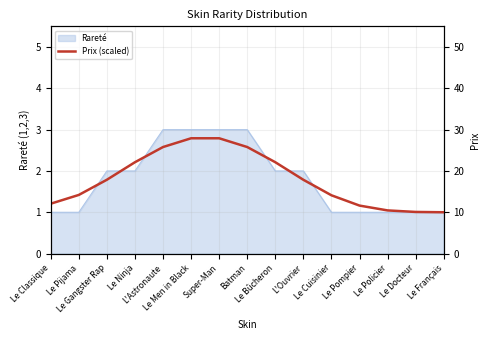

Which label corresponds to the largest value in the chart?

Le Men in Black